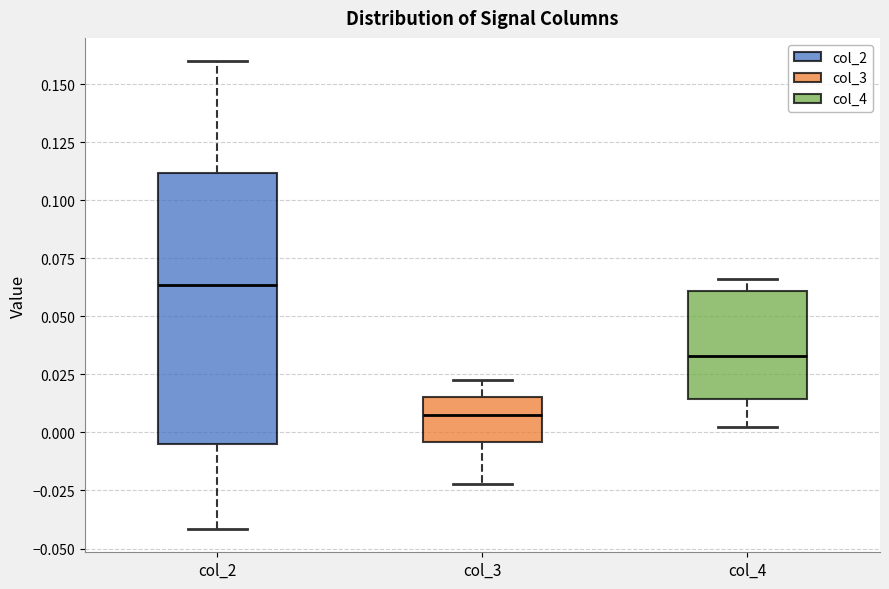

Reading left to right, read every box against the y-axis: the position of its median line, the range the box covers, and the ends of its whiskers. The values are not printed on the chart, so give them approximately, as read against the axis.

col_2: median 0.065, box -0.005 to 0.110, whiskers -0.040 to 0.160
col_3: median 0.005, box -0.005 to 0.015, whiskers -0.020 to 0.020
col_4: median 0.035, box 0.015 to 0.060, whiskers 0.000 to 0.065